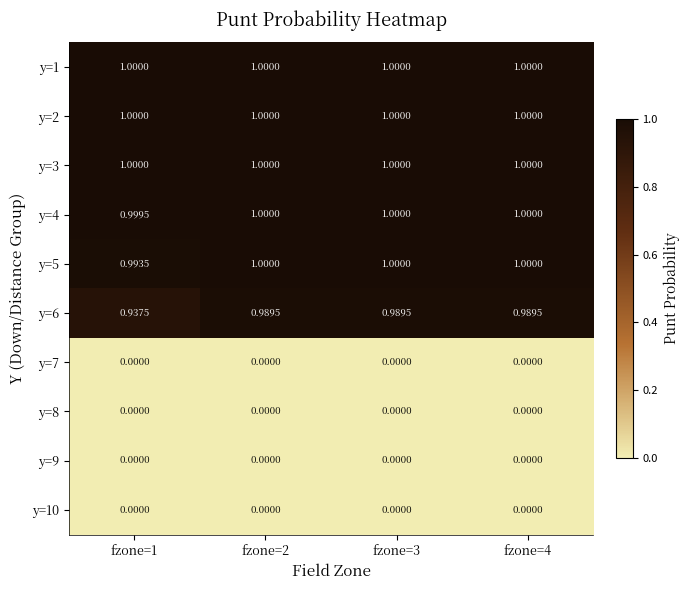

Which series has the widest spread of values?

y=6